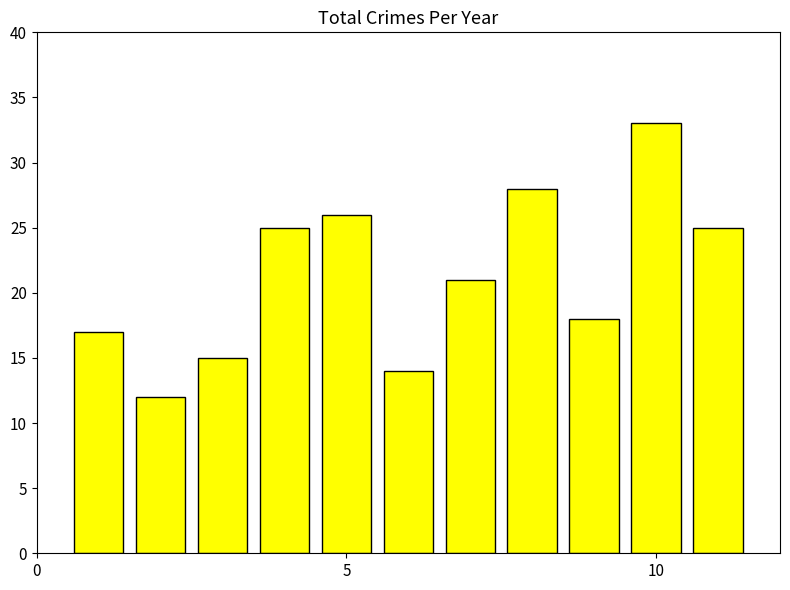

Reading left to right, what are all the values shown in this chart?

17	12	15	25	26	14	21	28	18	33	25